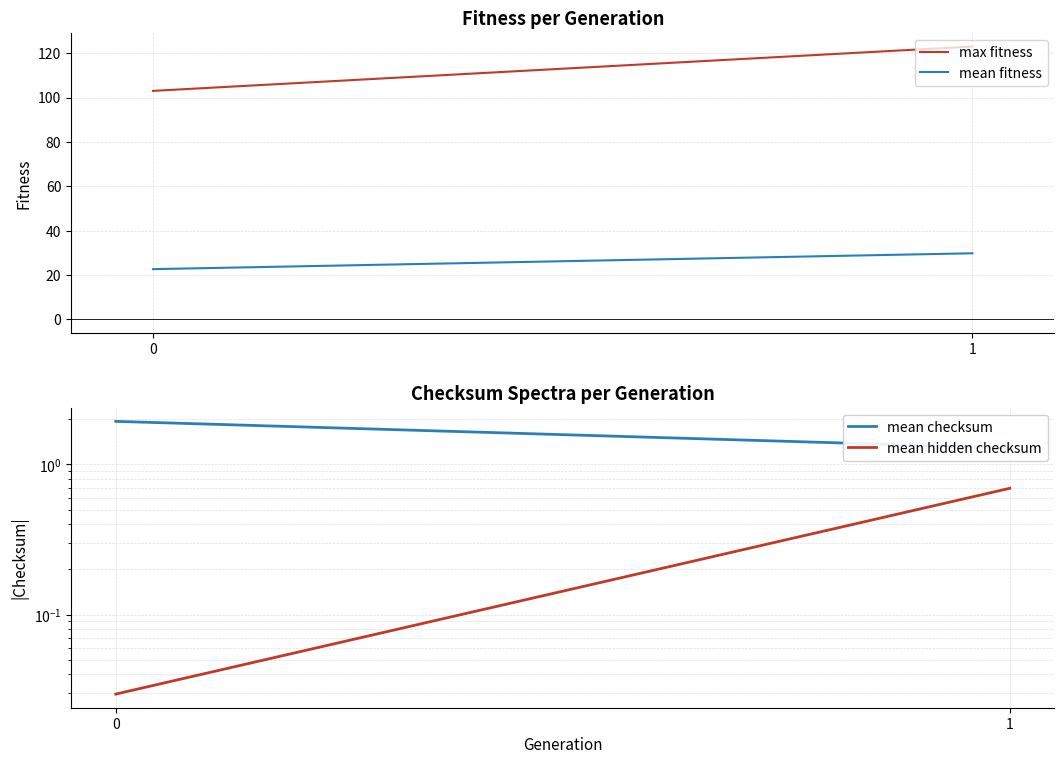

Between 0 and 1, which series saw the biggest shift?

max fitness